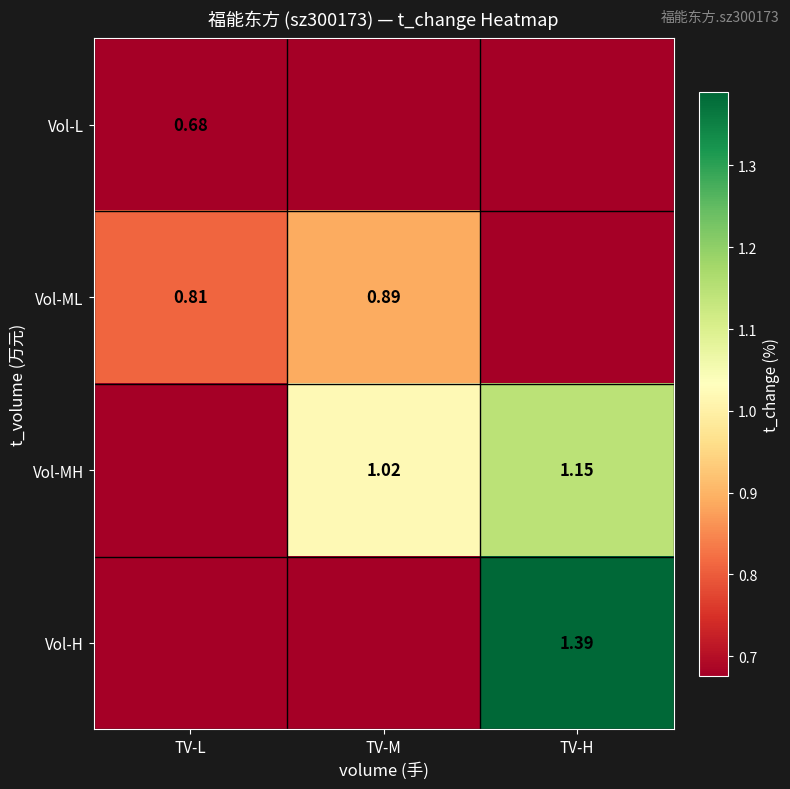

Between TV-M and TV-H, which is larger?

TV-M